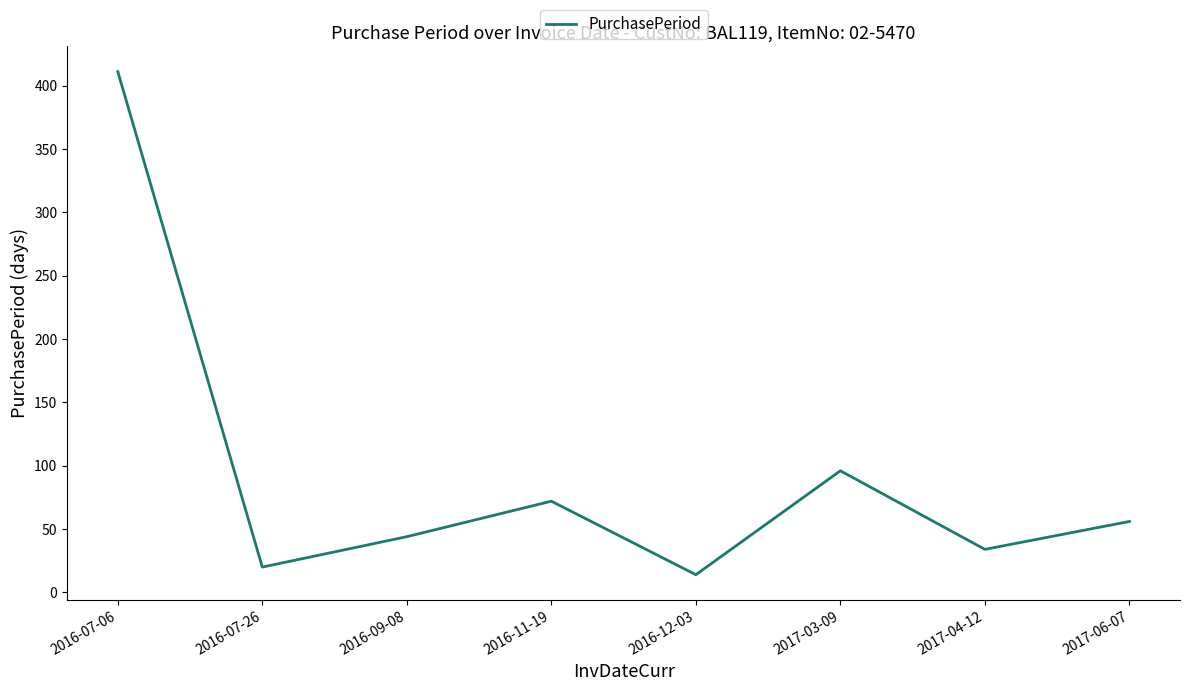

How many interior local valleys (lower than both neighbors) does the data have?

3